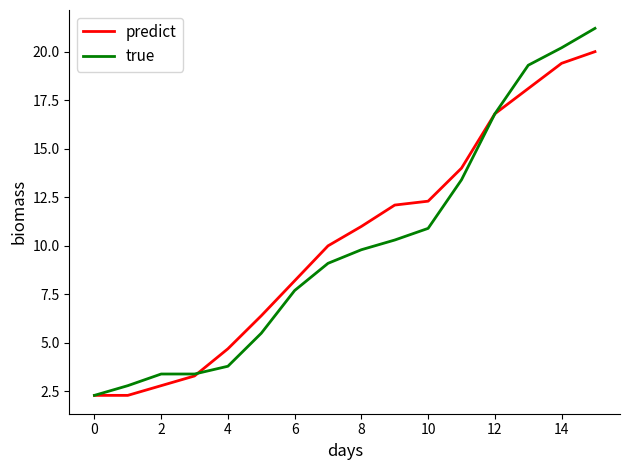

Reading left to right, transcribe all the data shown in this chart.

predict: 2.3	2.3	2.8	3.3	4.7	6.4	8.2	10.0	11.0	12.1	12.3	14.0	16.8	18.1	19.4	20.0
true: 2.3	2.8	3.4	3.4	3.8	5.5	7.7	9.1	9.8	10.3	10.9	13.4	16.8	19.3	20.2	21.2